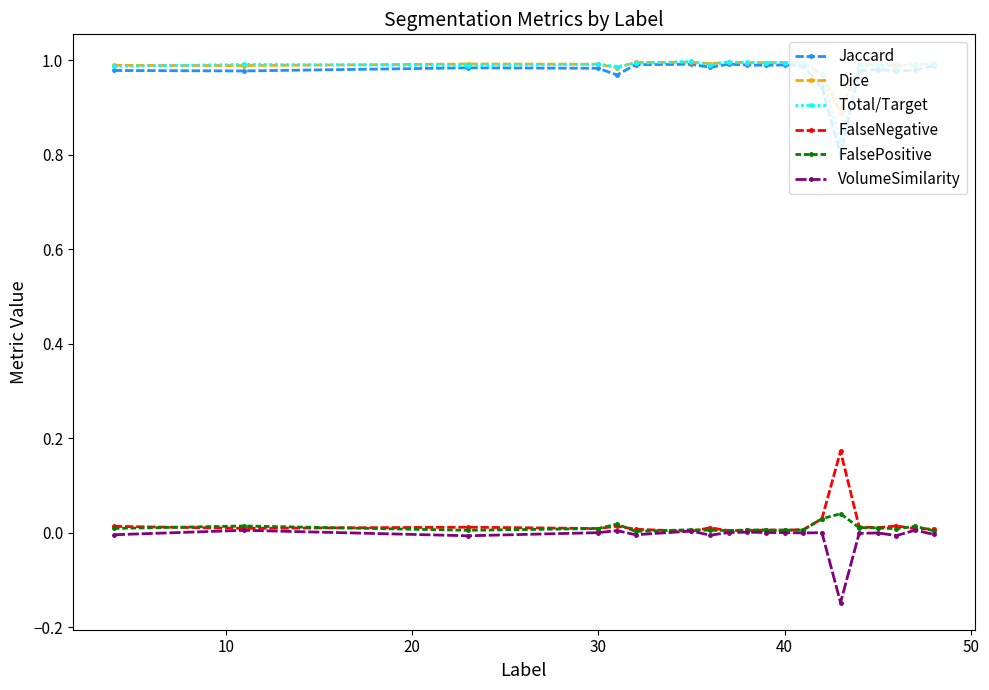

True or false: Jaccard has more than 0 points higher than both neighbors.

True